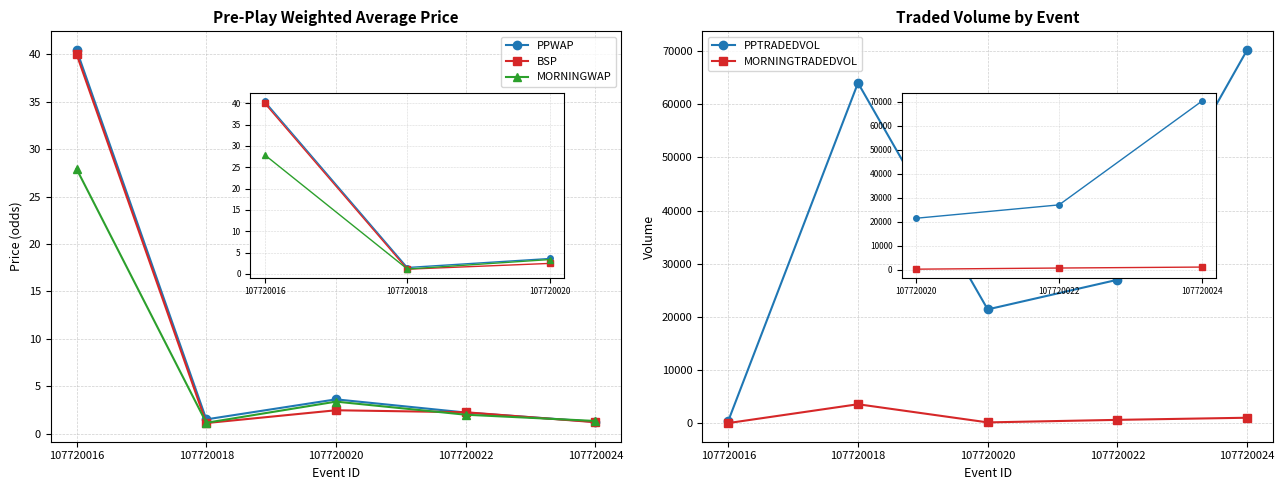

At which category does the chart reach its peak across all series?

107720024